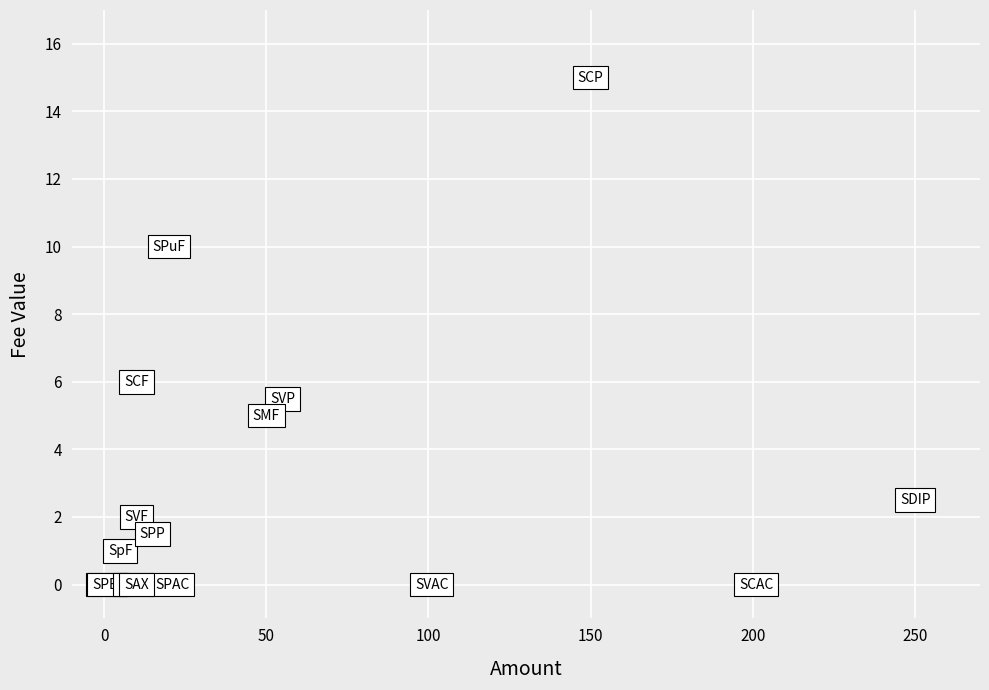

What Y value in the scatter plot is closest to 7?

6.0